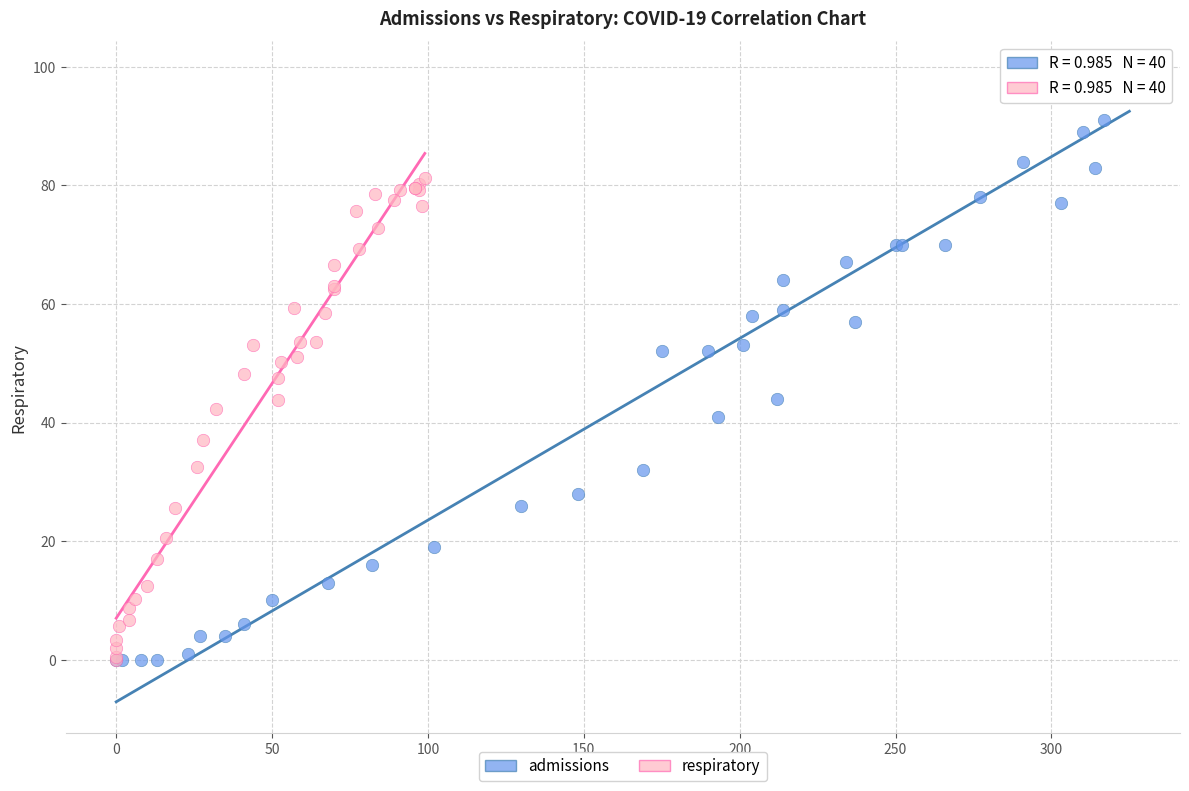

Which series has the largest Y range (max minus min)?

admissions